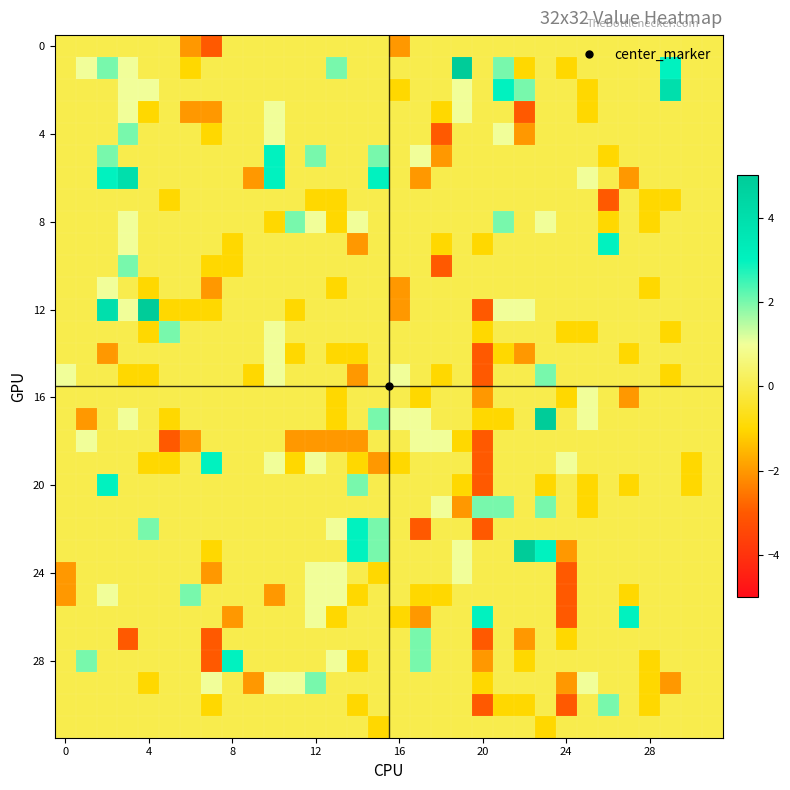

Which series has the largest range (max minus min)?

12